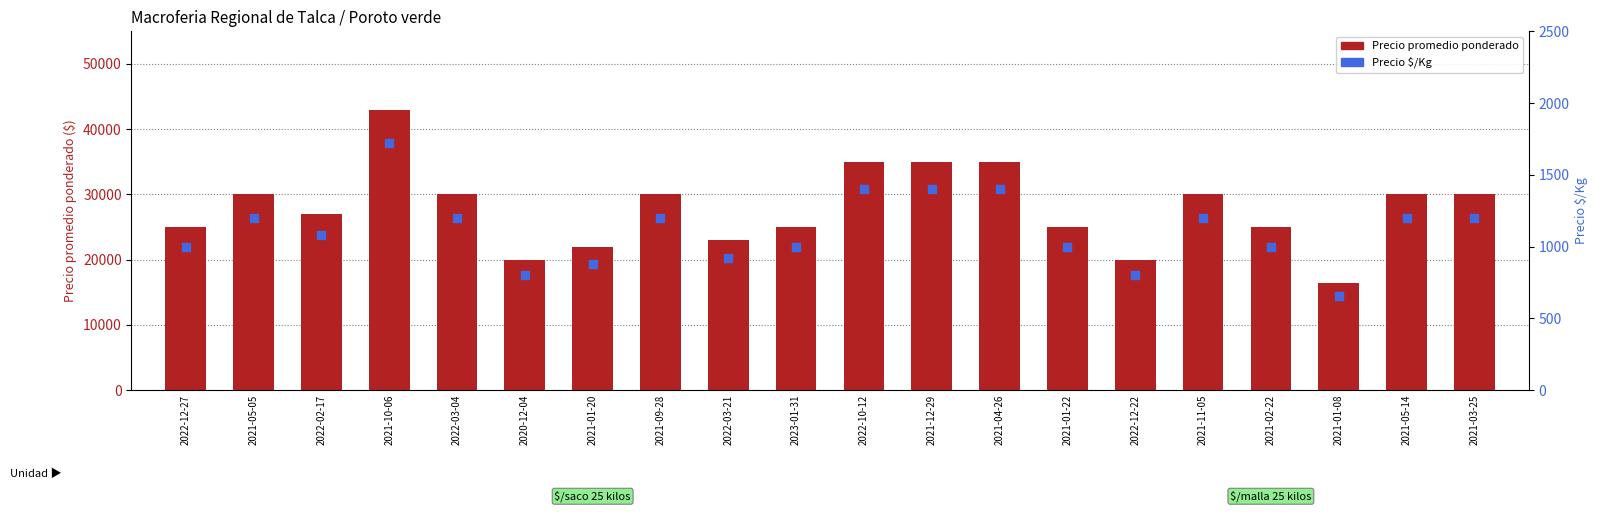

Which series has the largest total across all categories?

Precio promedio ponderado